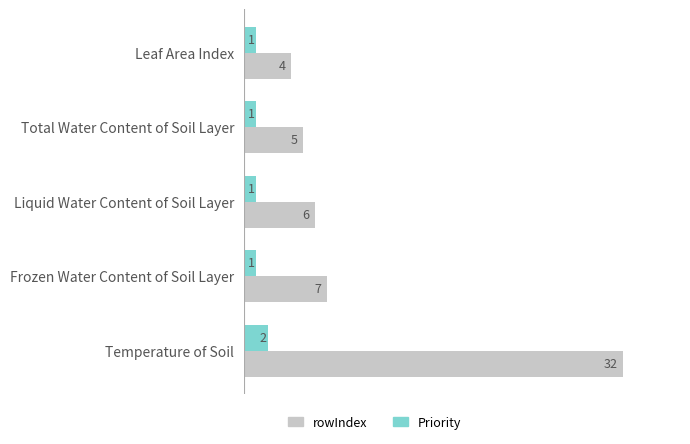

Which category has the lowest value in the rowIndex series?

Leaf Area Index